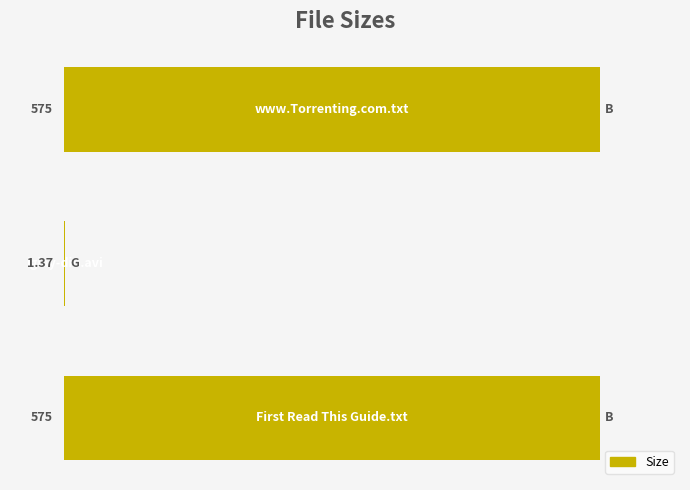

What is the minimum value shown in the chart?

1.4